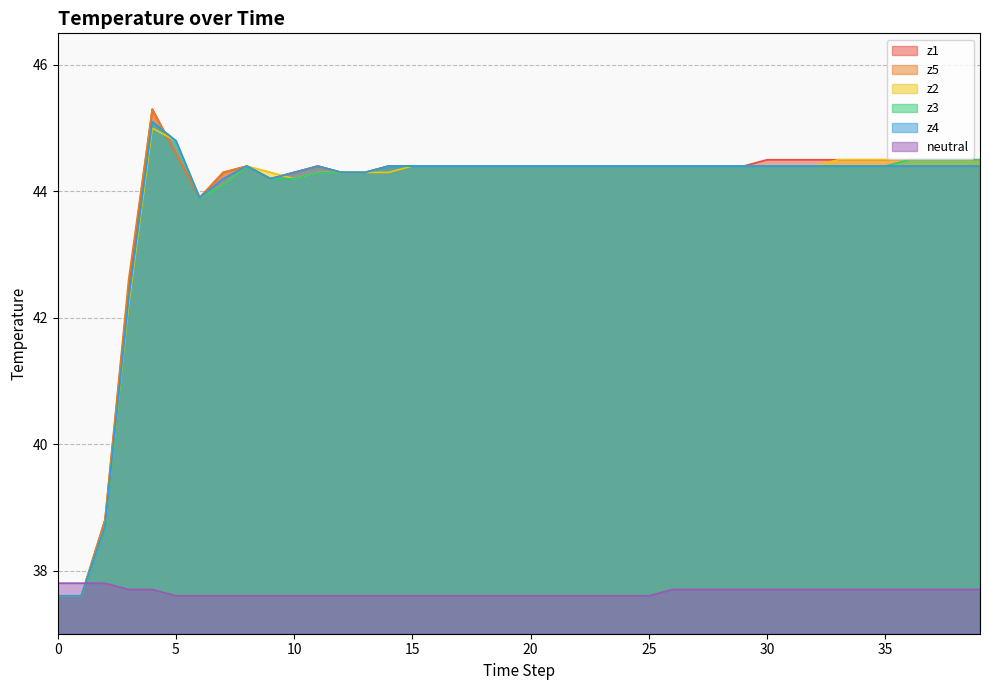

At how many categories does at least one series exceed 44?

35